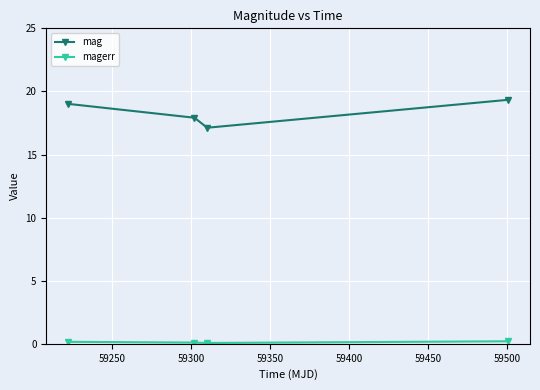

What is the value of the mag point at the 1st from the left?

19.0